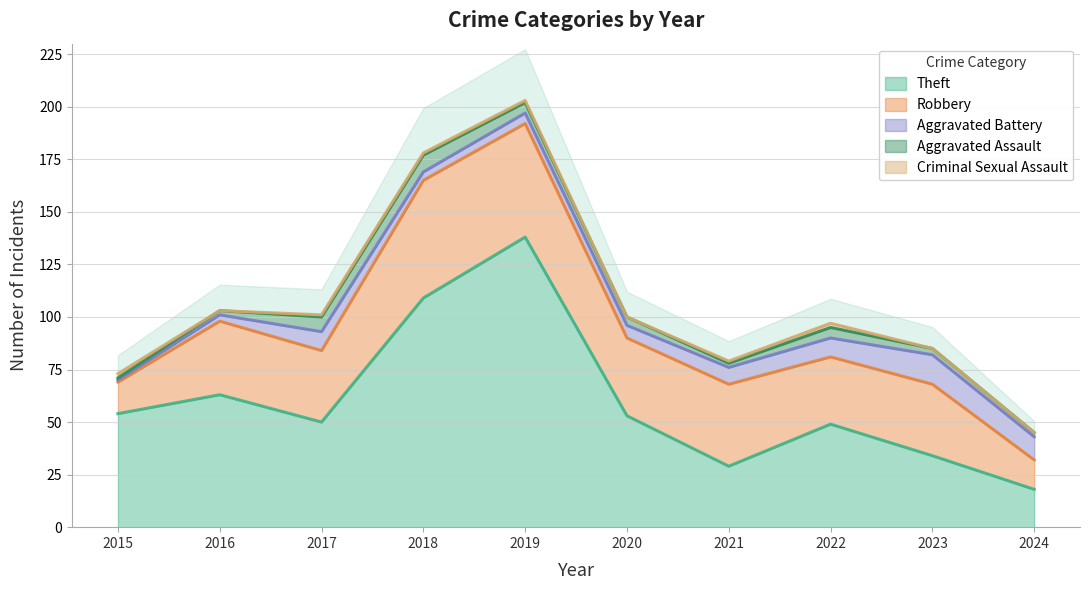

At how many categories does at least one series exceed 22?

9